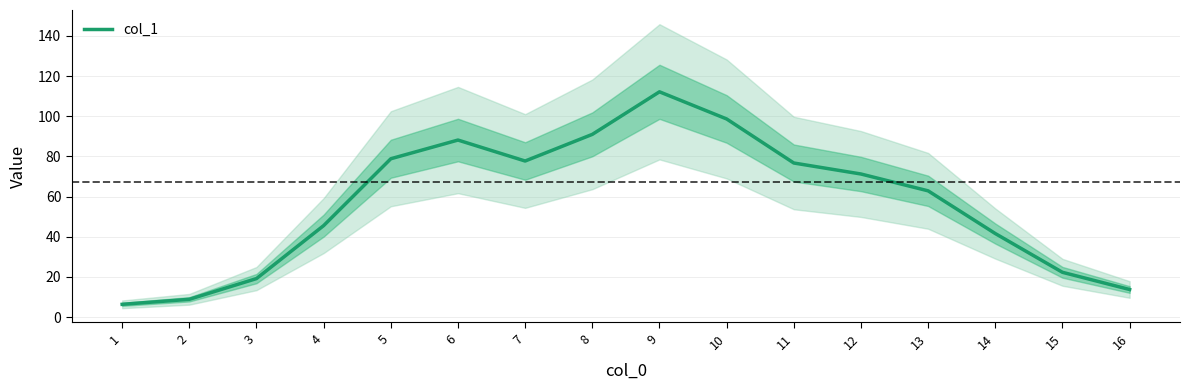

Reading left to right, what are all the values shown in this chart?

6.4	8.9	19.2	45.6	78.9	88.2	77.7	91.0	112.2	98.7	76.7	71.3	62.9	41.6	22.3	13.8